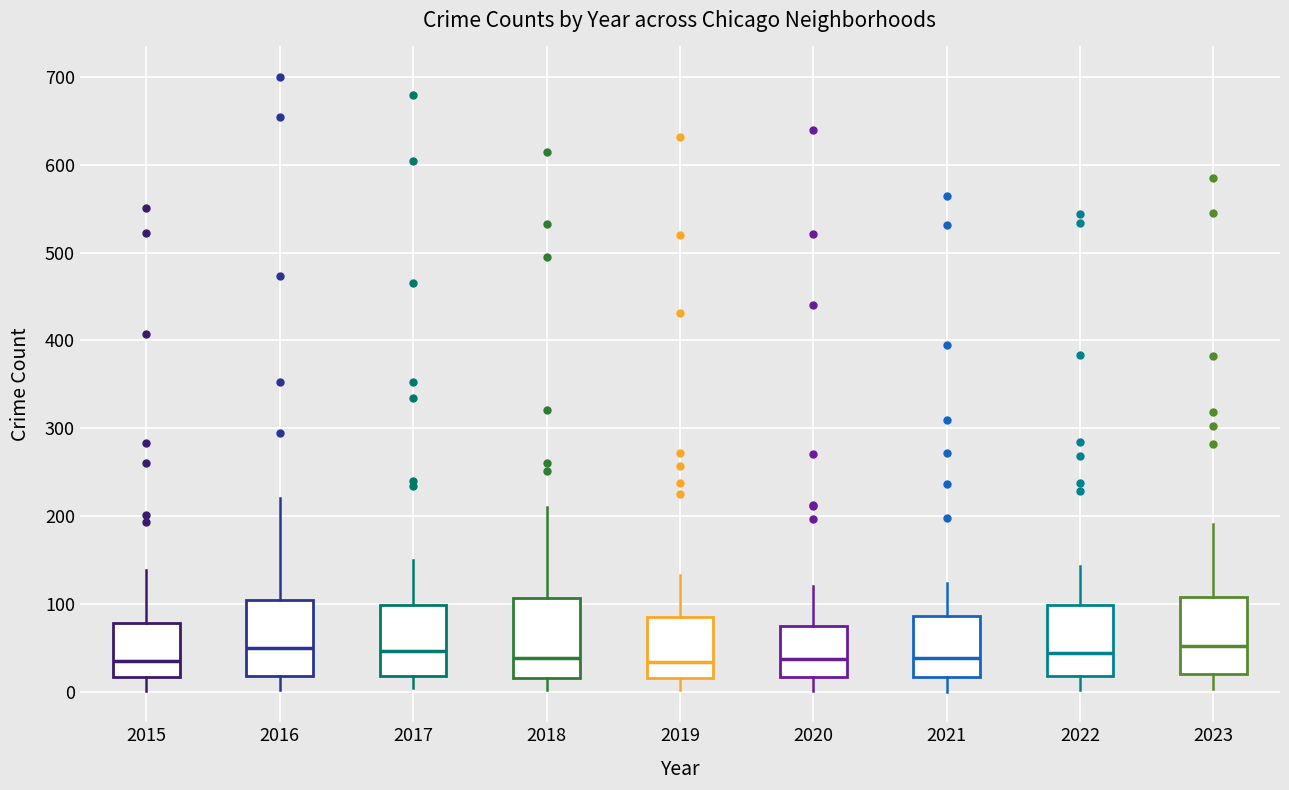

Where does the upper whisker of the box at x = 2015 end on the y-axis? The values are not printed on the chart, so give them approximately, as read against the axis.

140